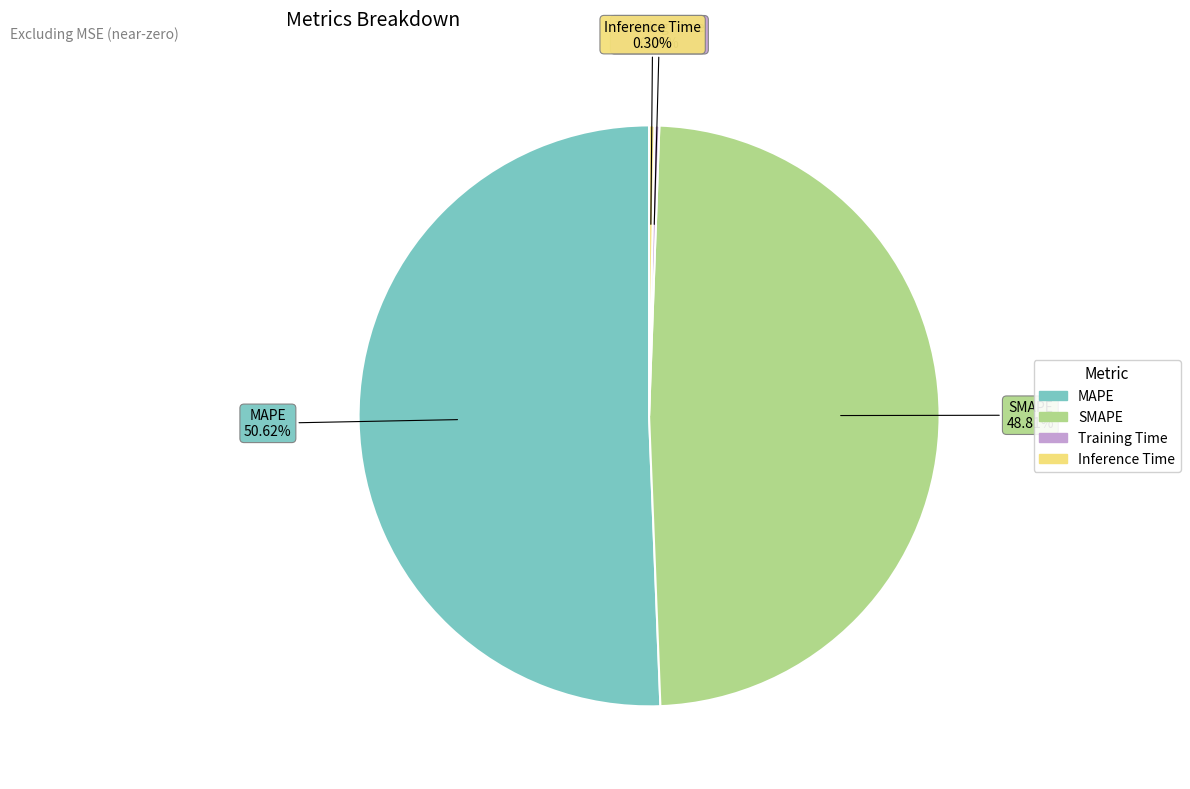

Do Inference Time and MAPE together represent more than half of the pie?

Yes